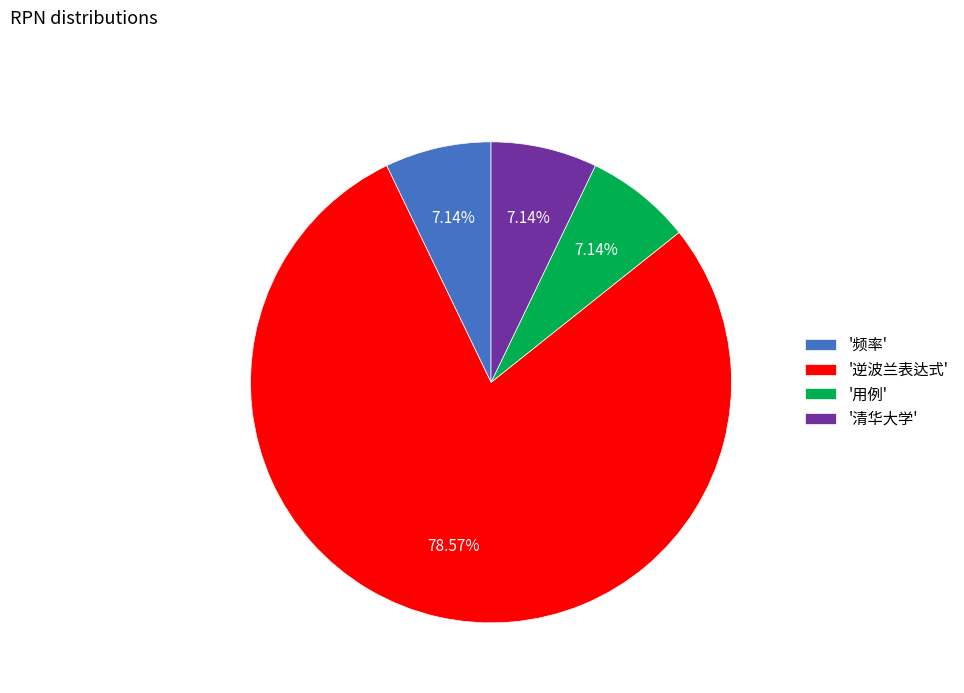

What is the largest slice in the pie chart?

'逆波兰表达式'